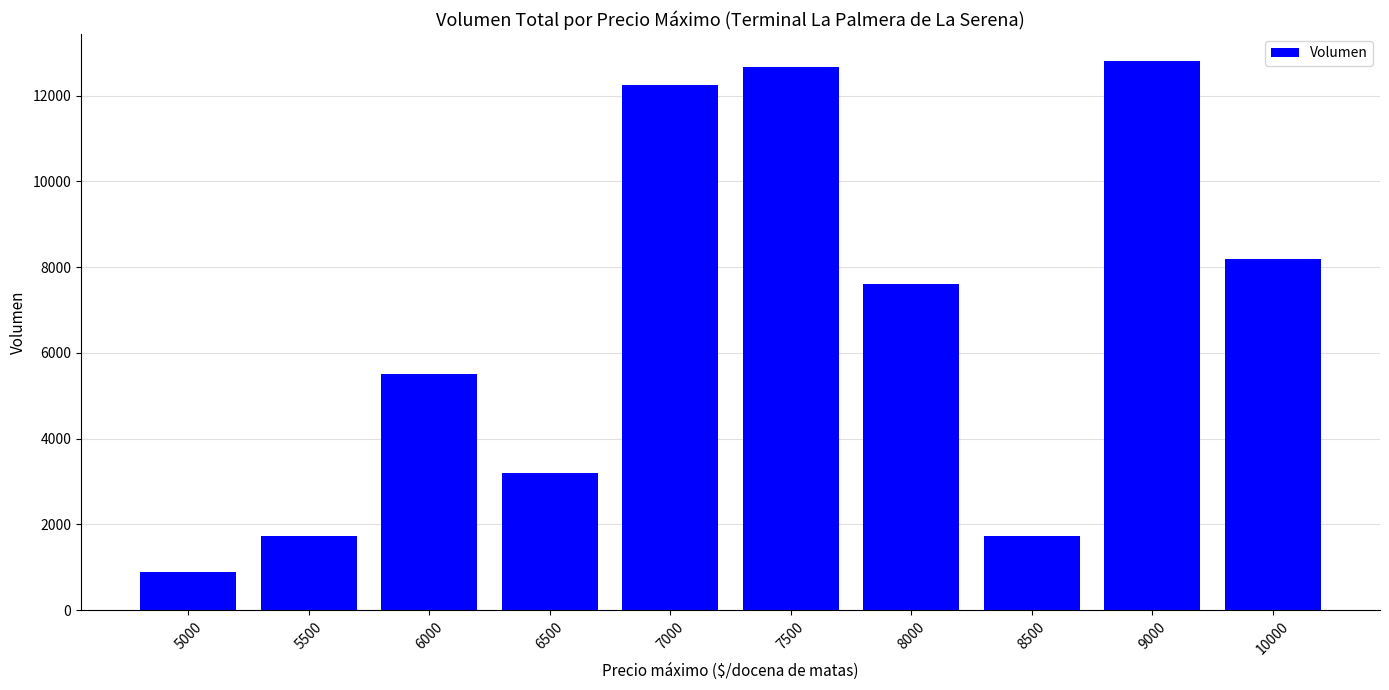

Reading left to right, list all the values displayed in this chart.

5000=880	5500=1720	6000=5520	6500=3200	7000=12260	7500=12660	8000=7600	8500=1720	9000=12800	10000=8200